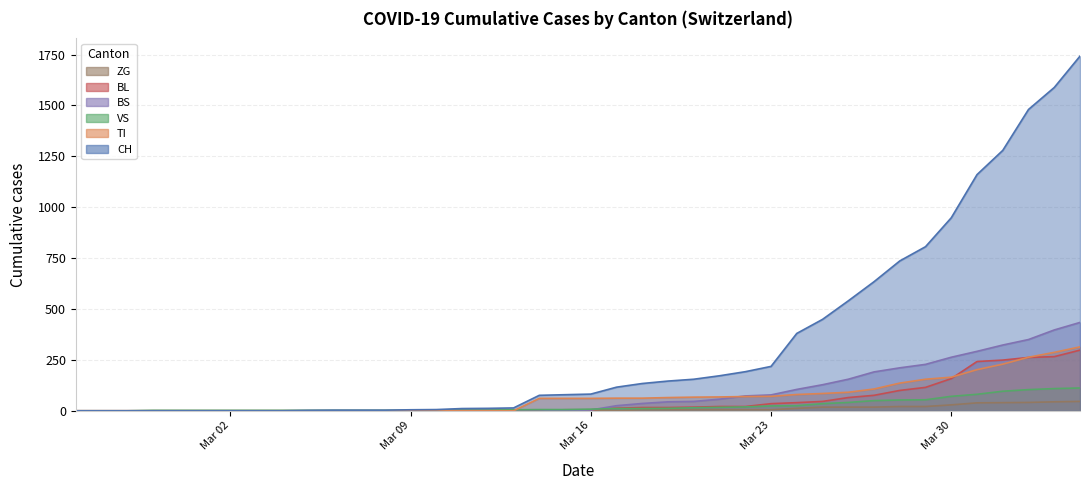

What is the difference between the BL values at 2020-04-02 and 2020-02-26?

262